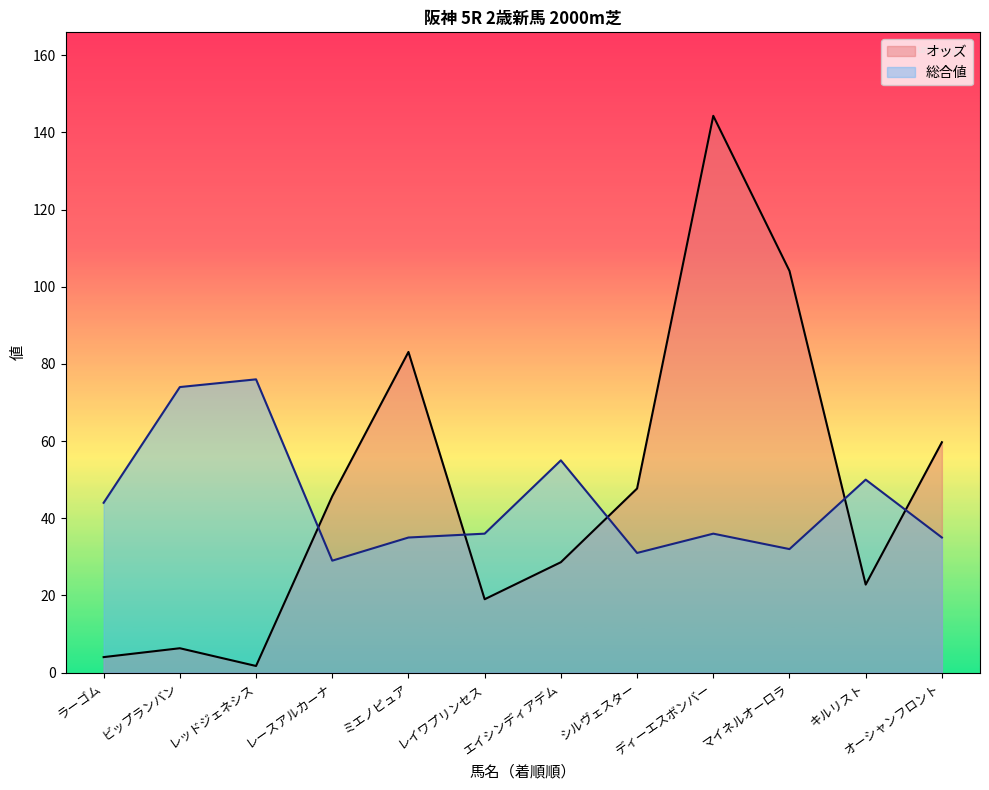

How many times do 総合値 and オッズ cross each other?

5